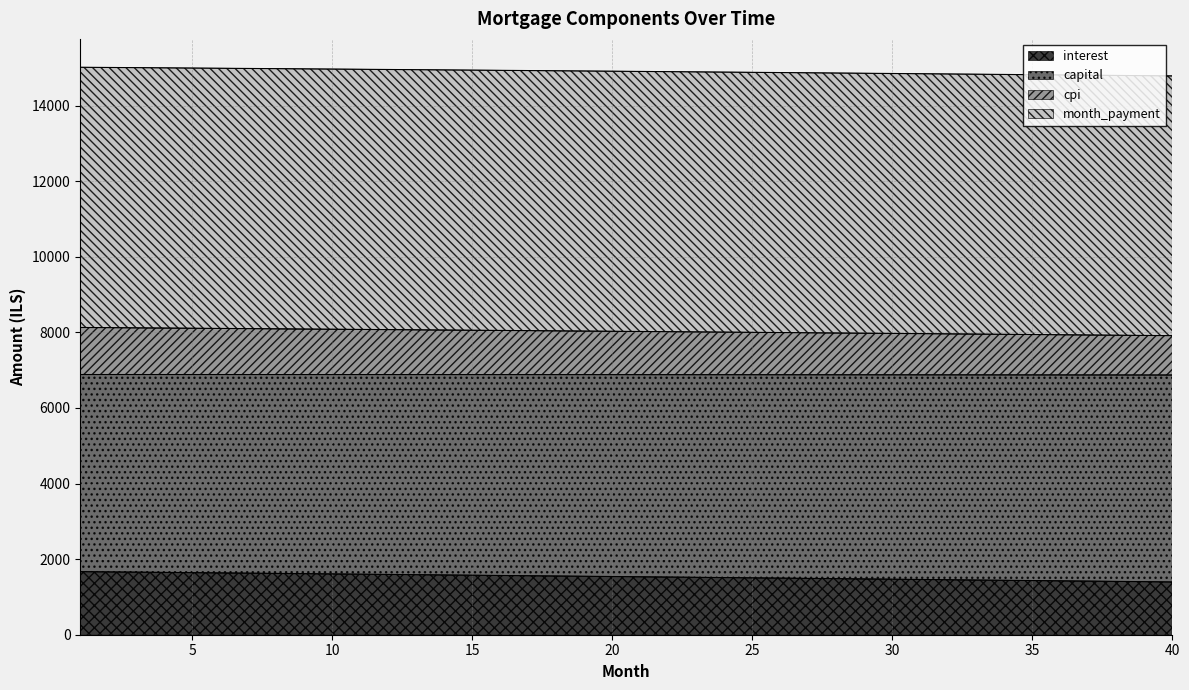

What is the value of the month_payment point at the 11th from the left?

6882.1